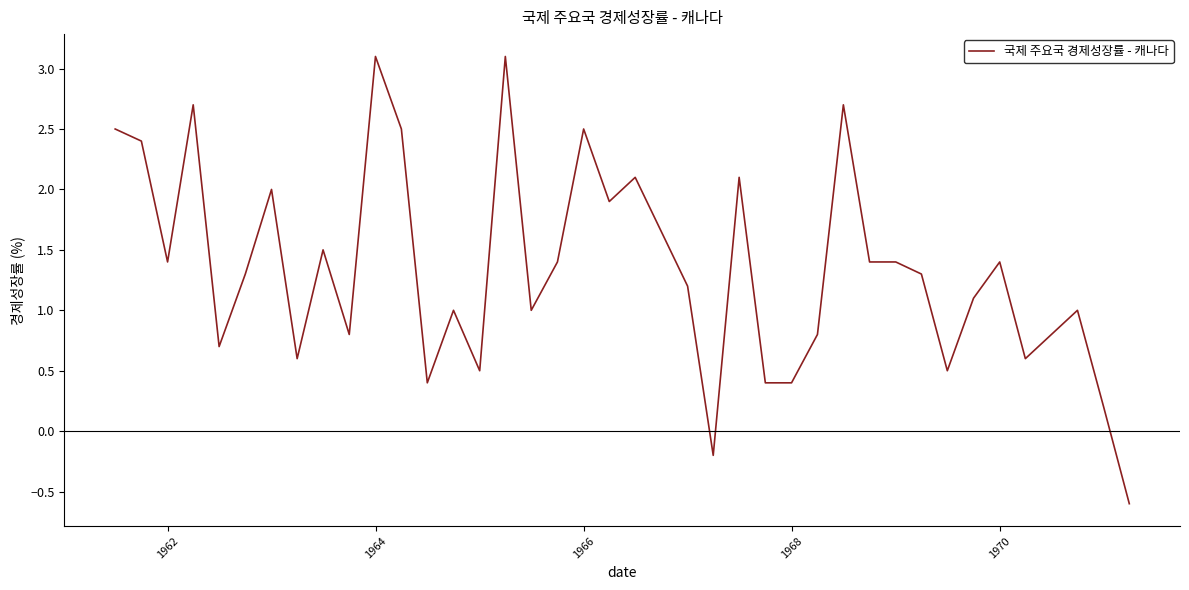

How many values are above zero?

36